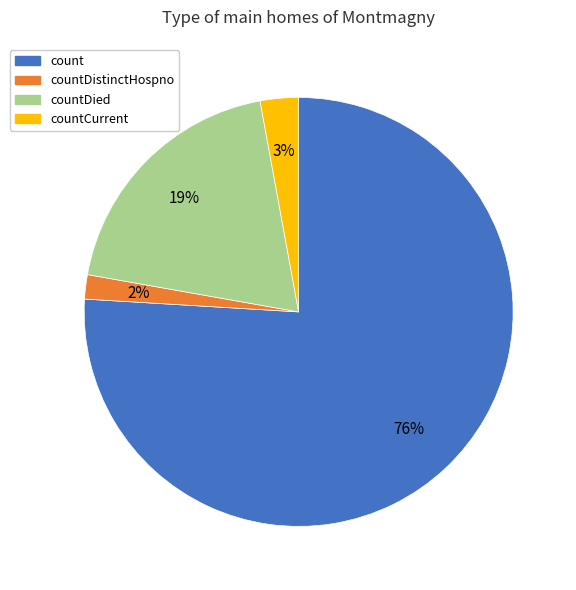

True or false: count accounts for 76% of the total.

True